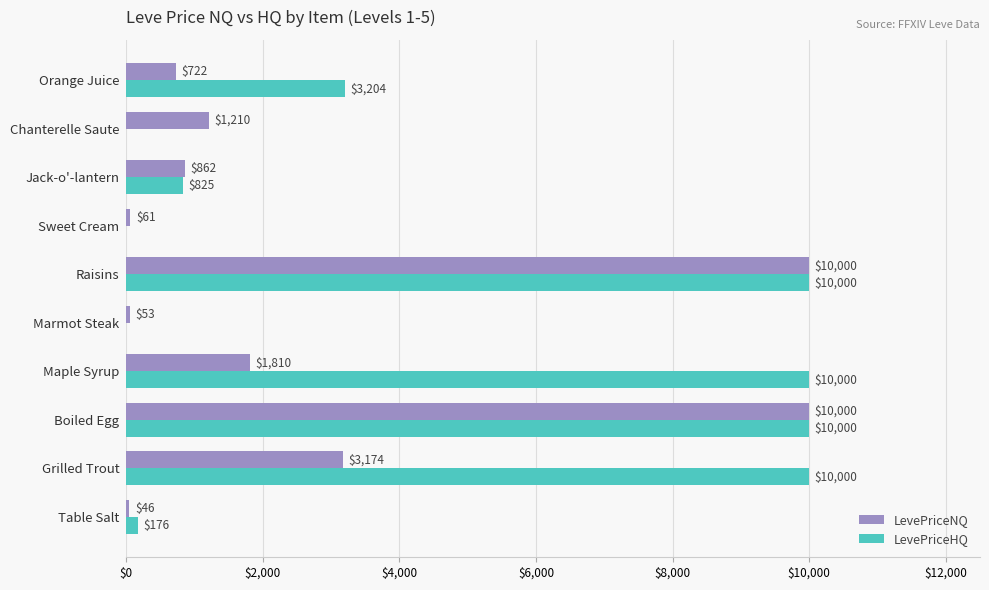

The LevePriceHQ series shows 6669.1 at Chanterelle Saute. True or false?

False